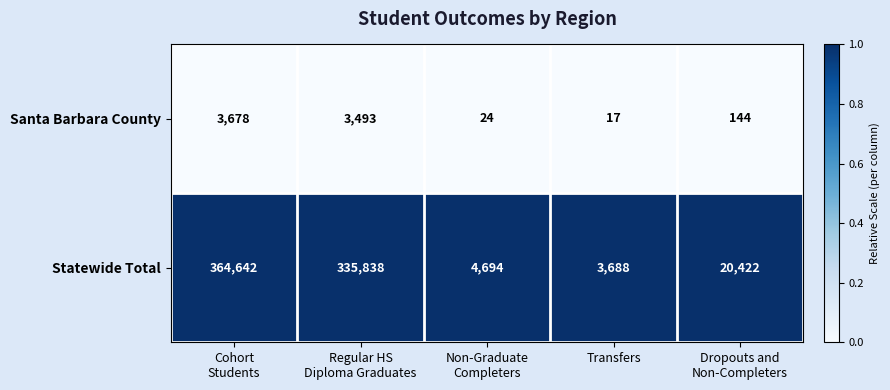

Which series has the largest total across all categories?

Statewide Total